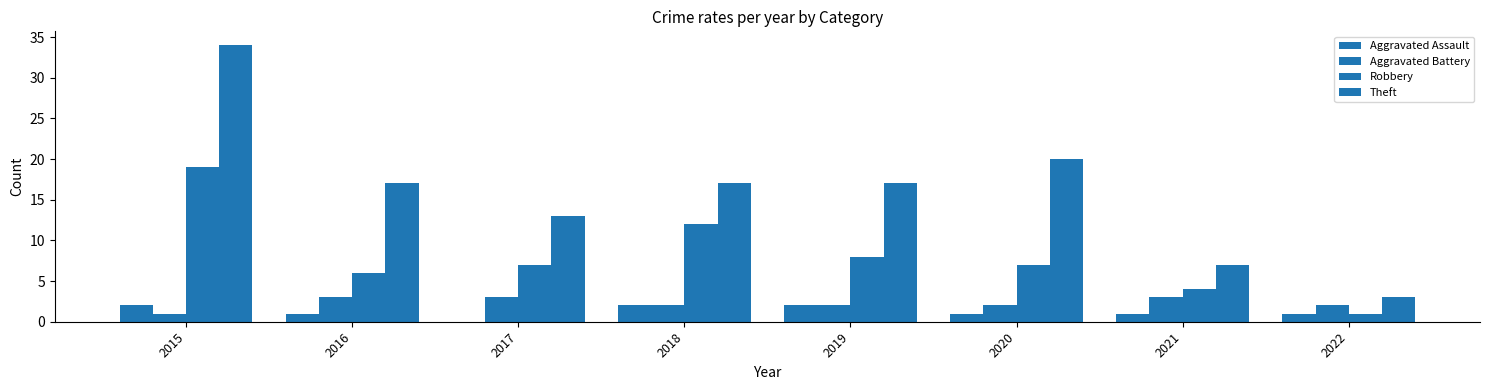

What is the sum of the Aggravated Assault values at 2020 and 2016?

2